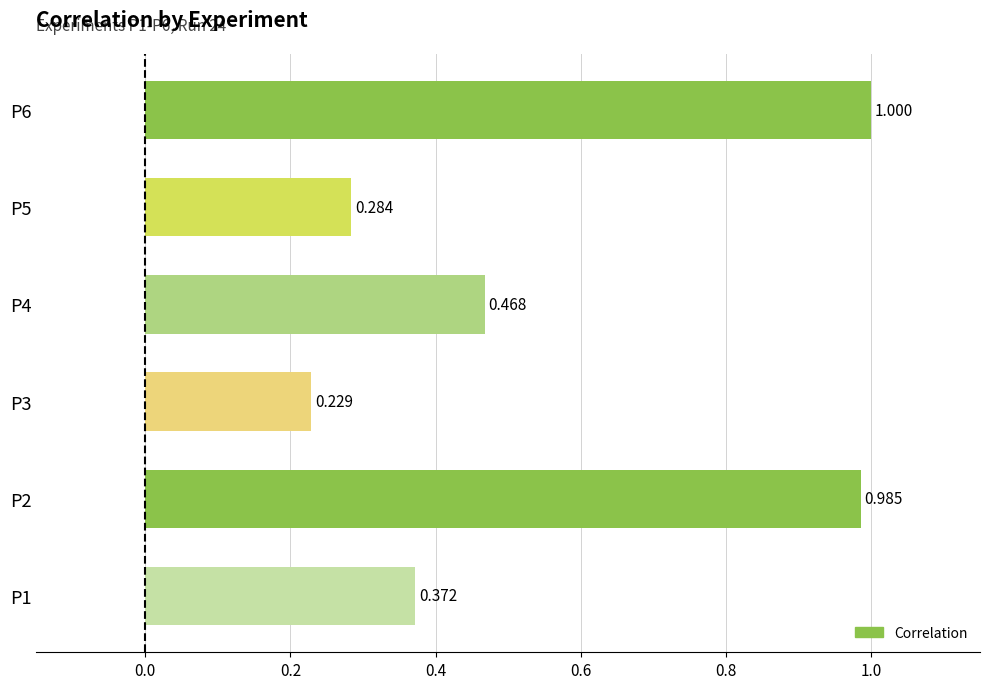

What is the smallest value displayed?

0.2